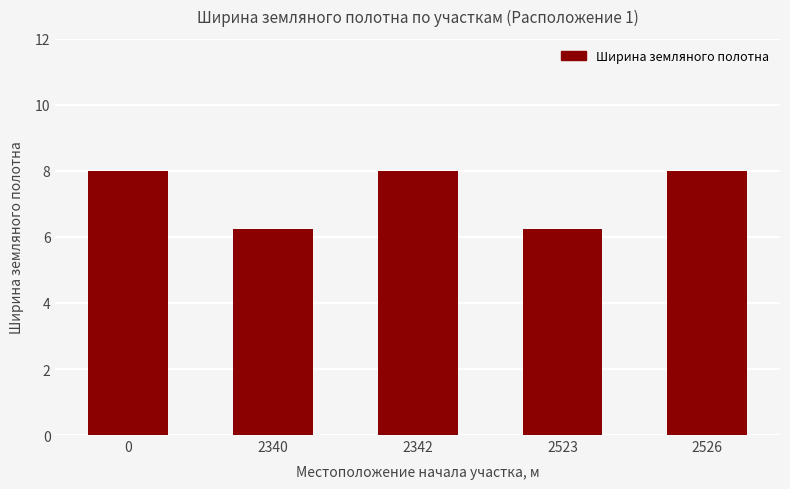

What is the greatest value displayed?

8.0